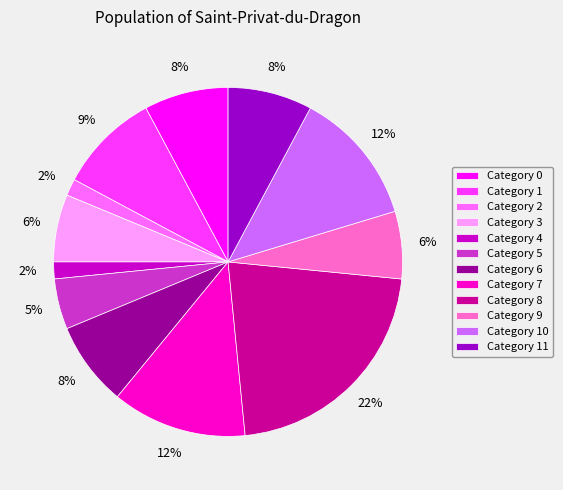

Combined, do Category 9 and Category 2 account for over 50%?

No